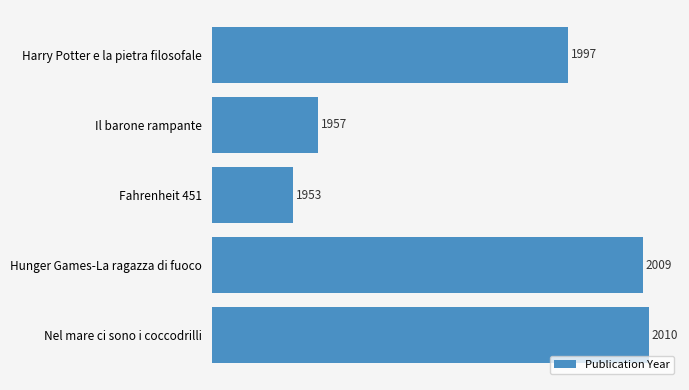

Which label corresponds to the smallest value in the chart?

Fahrenheit 451